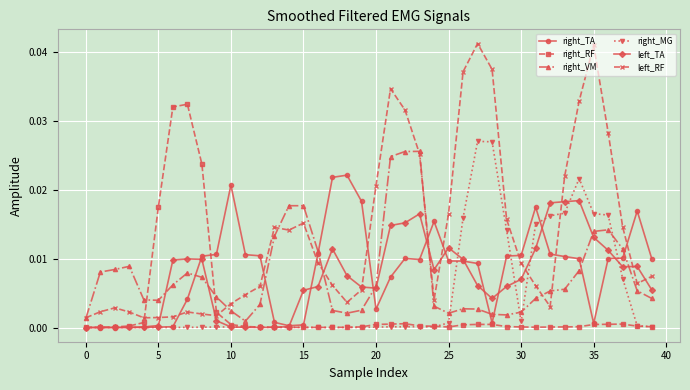

Which series has the largest total across all categories?

left_RF